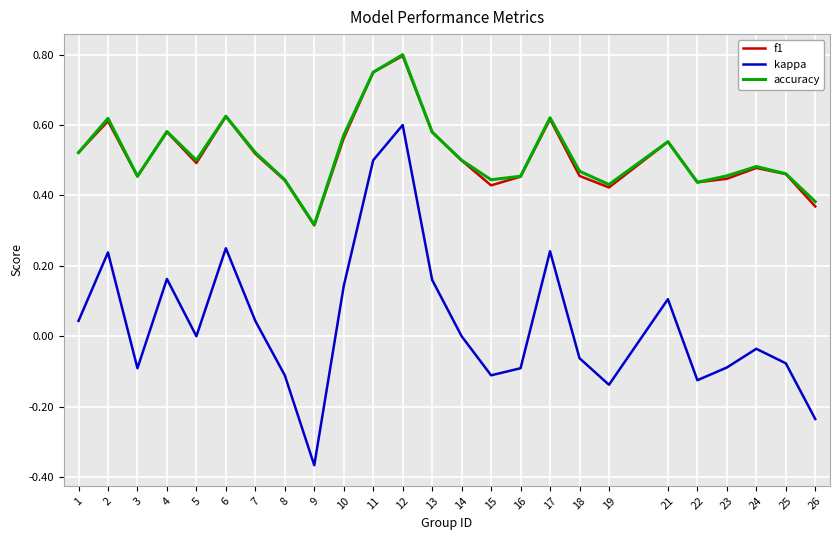

The value of accuracy at 21 is 0.6. True or false?

True